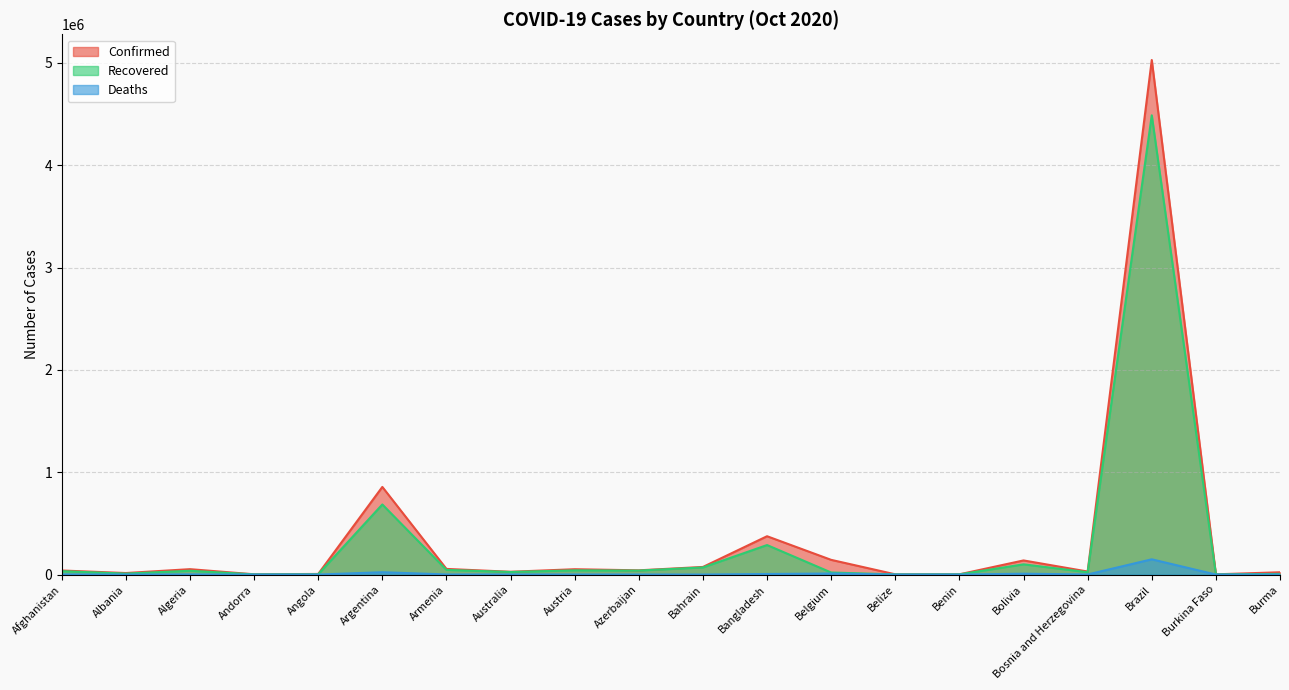

What is the difference between the maximum and minimum values in the Recovered series?

4486633